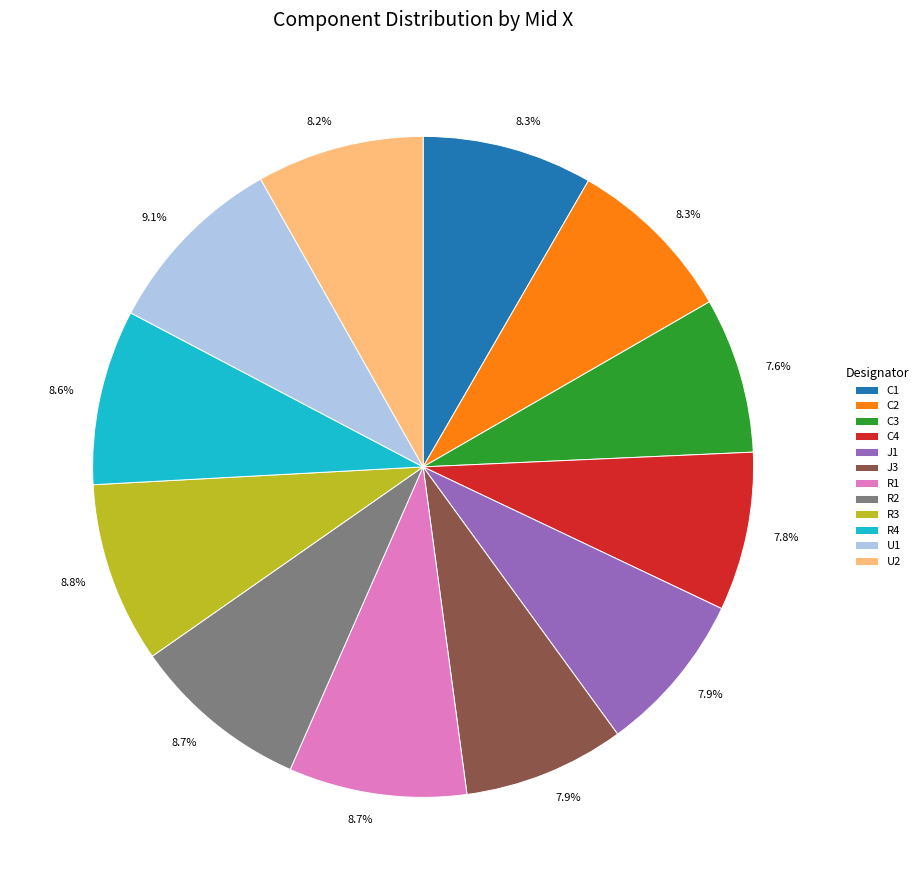

How much of the chart is everything except J3?

92.1%